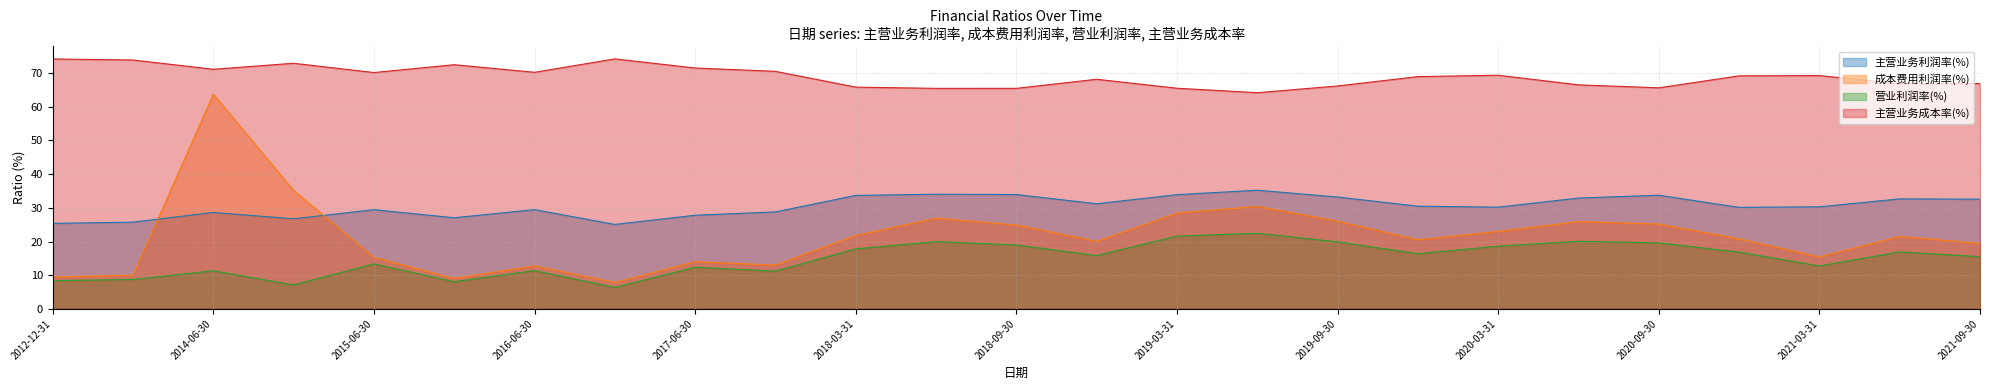

What is the difference between the 成本费用利润率(%) values at 2019-09-30 and 2016-12-31?

18.2